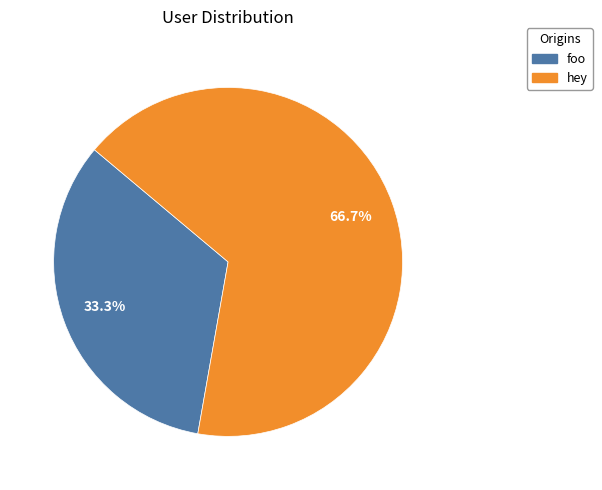

To the nearest percent, what percentage of the pie is hey?

67%